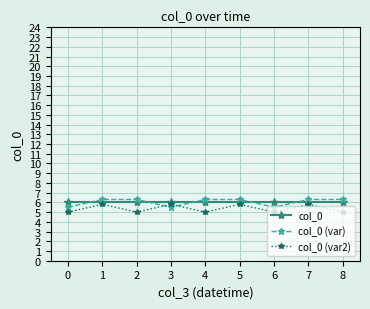

Rank the series at 5 from highest to lowest value.

col_0 (var), col_0, col_0 (var2)